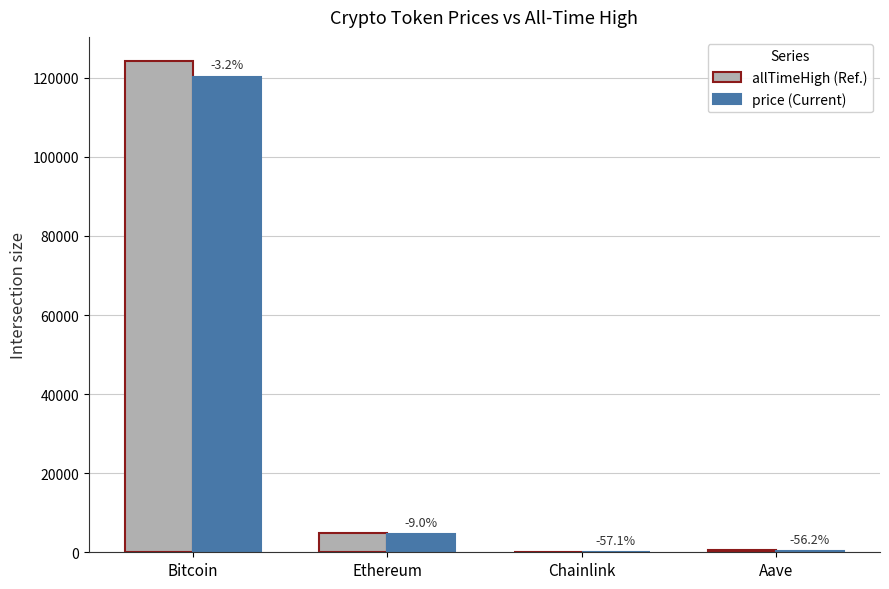

How many groups of bars are there?

4